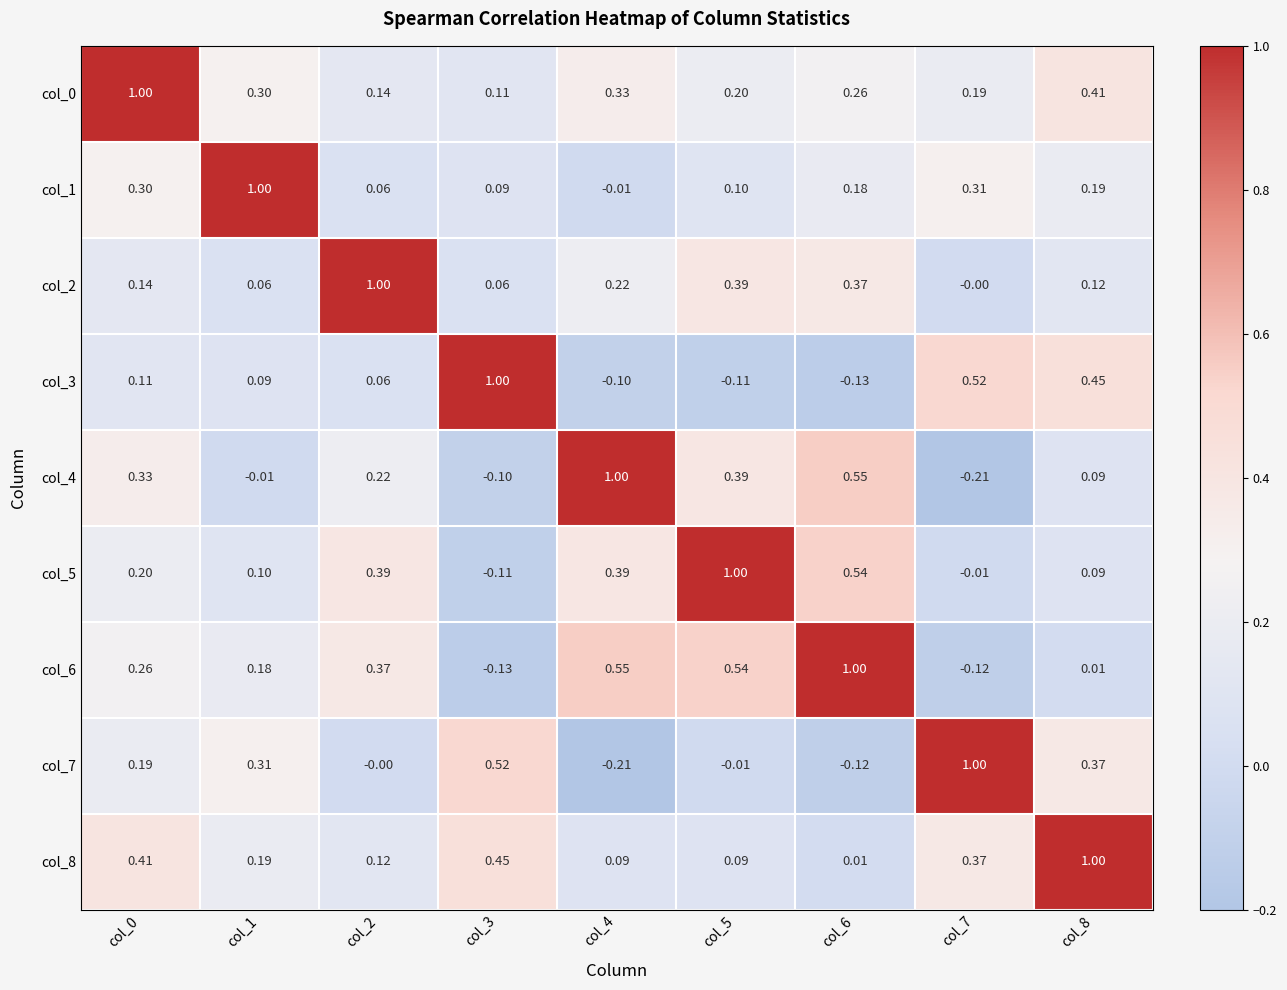

Is the value of col_3 at col_8 greater than the value of col_5 at col_8?

Yes